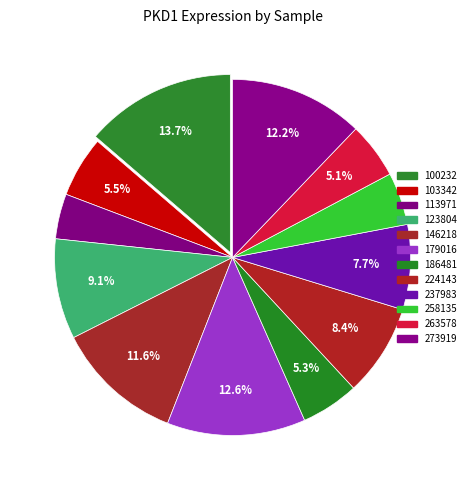

To the nearest percent, what is the difference between the 113971 and 273919 slice percentages?

8%